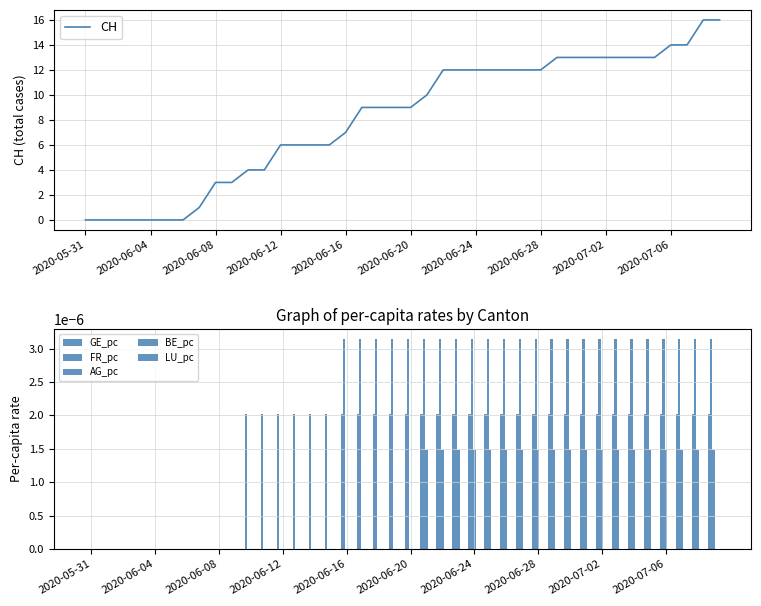

Reading left to right, extract all data points from this chart.

CH: 0.0	0.0	0.0	0.0	0.0	0.0	0.0	1.0	3.0	3.0	4.0	4.0	6.0	6.0	6.0	6.0	7.0	9.0	9.0	9.0	9.0	10.0	12.0	12.0	12.0	12.0	12.0	12.0	12.0	13.0	13.0	13.0	13.0	13.0	13.0	13.0	14.0	14.0	16.0	16.0
GE_pc: 0.0	0.0	0.0	0.0	0.0	0.0	0.0	0.0	0.0	0.0	0.0	0.0	0.0	0.0	0.0	0.0	0.0	0.0	0.0	0.0	0.0	0.0	0.0	0.0	0.0	0.0	0.0	0.0	0.0	0.0	0.0	0.0	0.0	0.0	0.0	0.0	0.0	0.0	0.0	0.0
FR_pc: 0.0	0.0	0.0	0.0	0.0	0.0	0.0	0.0	0.0	0.0	0.0	0.0	0.0	0.0	0.0	0.0	0.0	0.0	0.0	0.0	0.0	0.0	0.0	0.0	0.0	0.0	0.0	0.0	0.0	0.0	0.0	0.0	0.0	0.0	0.0	0.0	0.0	0.0	0.0	0.0
AG_pc: 0.0	0.0	0.0	0.0	0.0	0.0	0.0	0.0	0.0	0.0	0.0	0.0	0.0	0.0	0.0	0.0	0.0	0.0	0.0	0.0	0.0	0.0	0.0	0.0	0.0	0.0	0.0	0.0	0.0	0.0	0.0	0.0	0.0	0.0	0.0	0.0	0.0	0.0	0.0	0.0
BE_pc: 0.0	0.0	0.0	0.0	0.0	0.0	0.0	0.0	0.0	0.0	0.0	0.0	0.0	0.0	0.0	0.0	0.0	0.0	0.0	0.0	0.0	0.0	0.0	0.0	0.0	0.0	0.0	0.0	0.0	0.0	0.0	0.0	0.0	0.0	0.0	0.0	0.0	0.0	0.0	0.0
LU_pc: 0.0	0.0	0.0	0.0	0.0	0.0	0.0	0.0	0.0	0.0	0.0	0.0	0.0	0.0	0.0	0.0	0.0	0.0	0.0	0.0	0.0	0.0	0.0	0.0	0.0	0.0	0.0	0.0	0.0	0.0	0.0	0.0	0.0	0.0	0.0	0.0	0.0	0.0	0.0	0.0